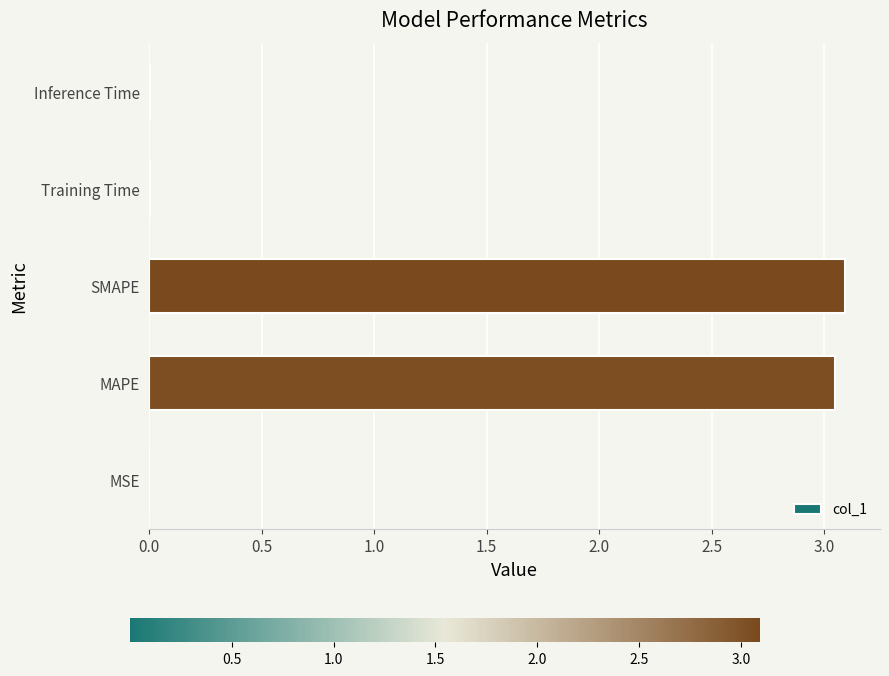

What is the sum of all values?

6.1